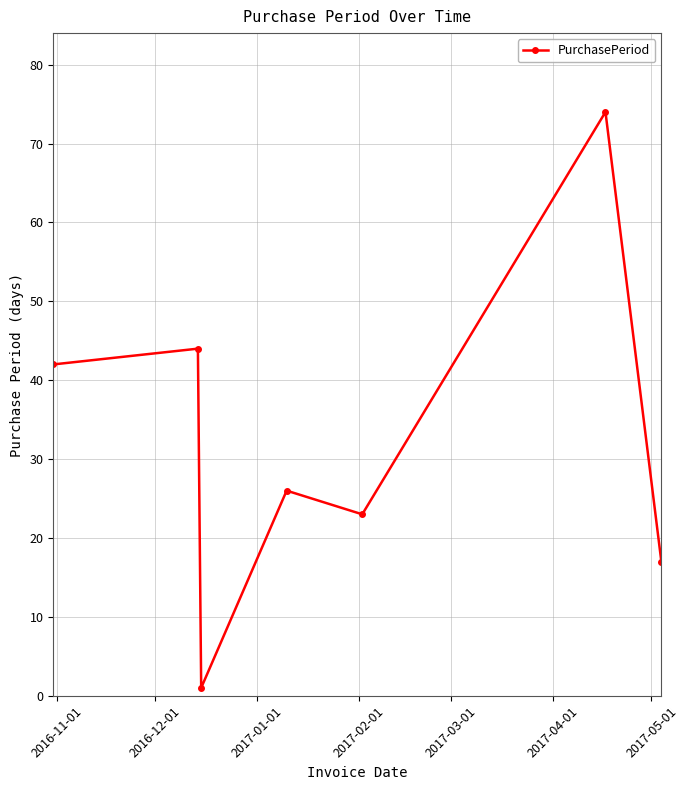

What is the sum of all values?

227